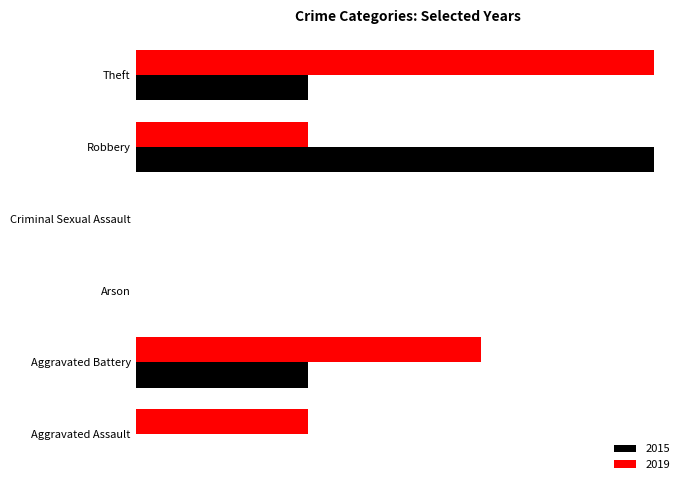

What is the sum of the 2019 values at Aggravated Battery and Criminal Sexual Assault?

2